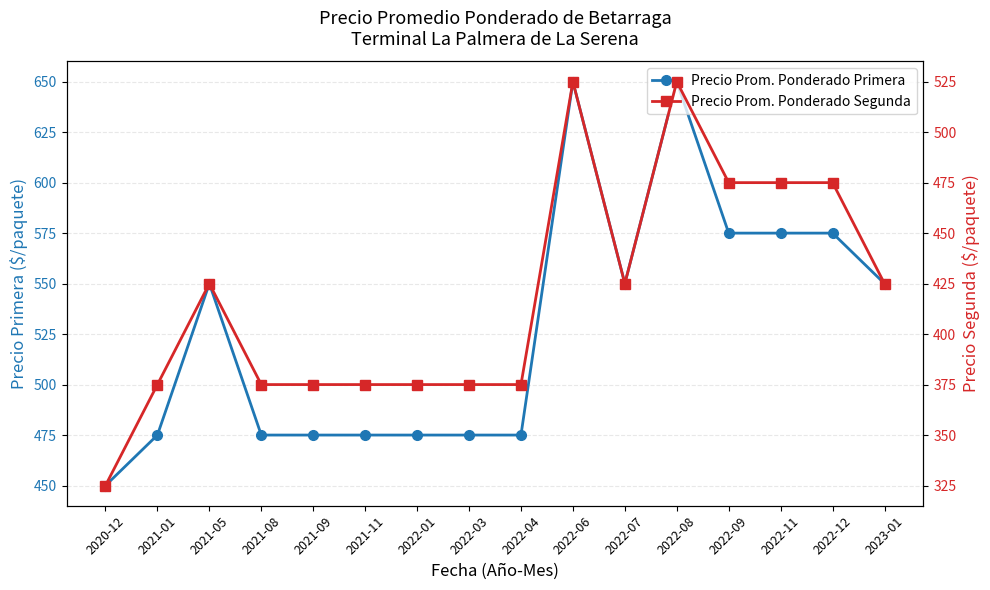

What is the difference between the highest and lowest values at 2021-01?

100